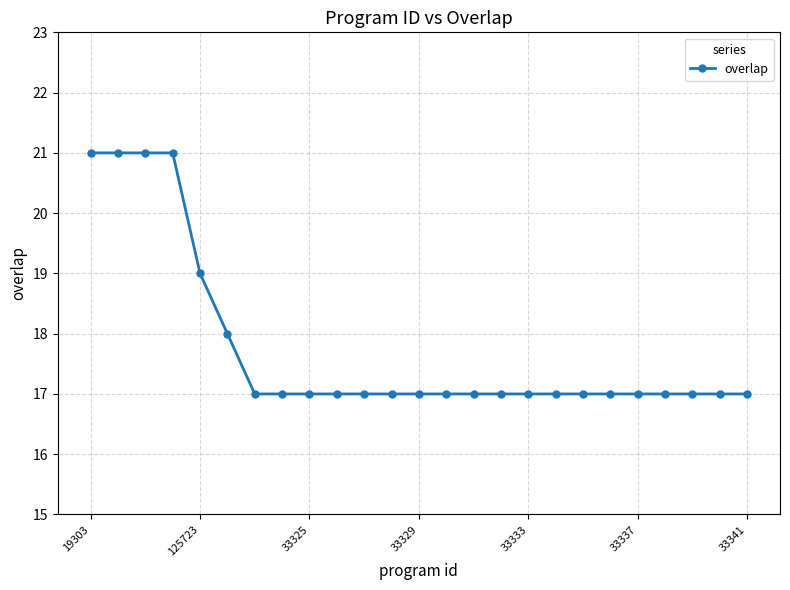

How many lines are shown in the chart?

1